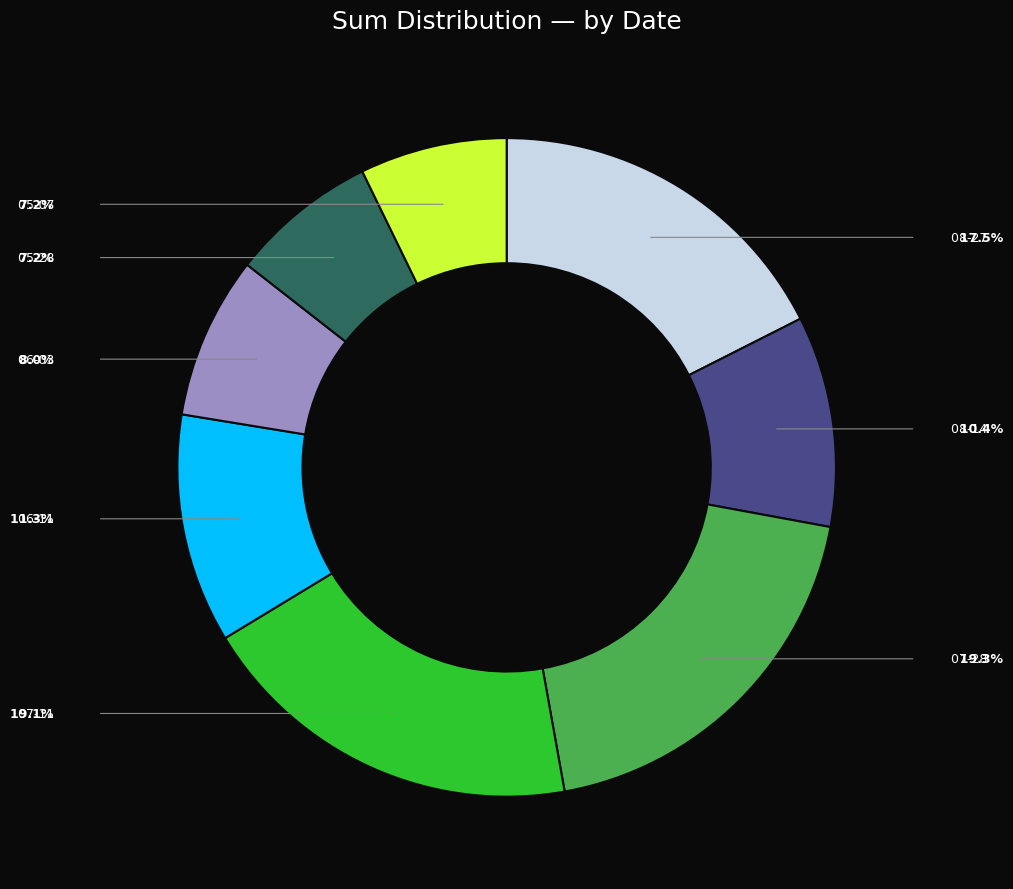

Does any single category account for the majority?

No